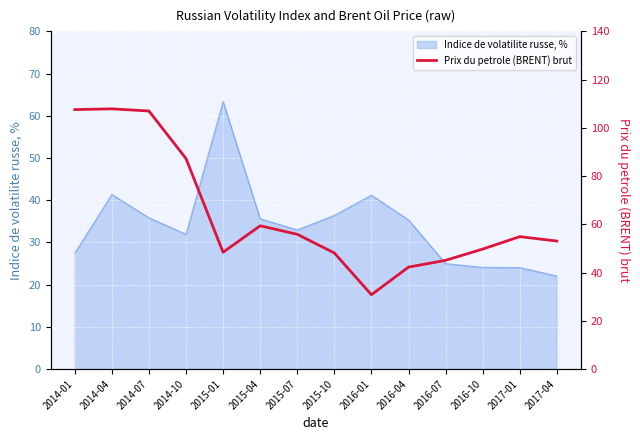

At which label does the data first exceed 54?

2014-01